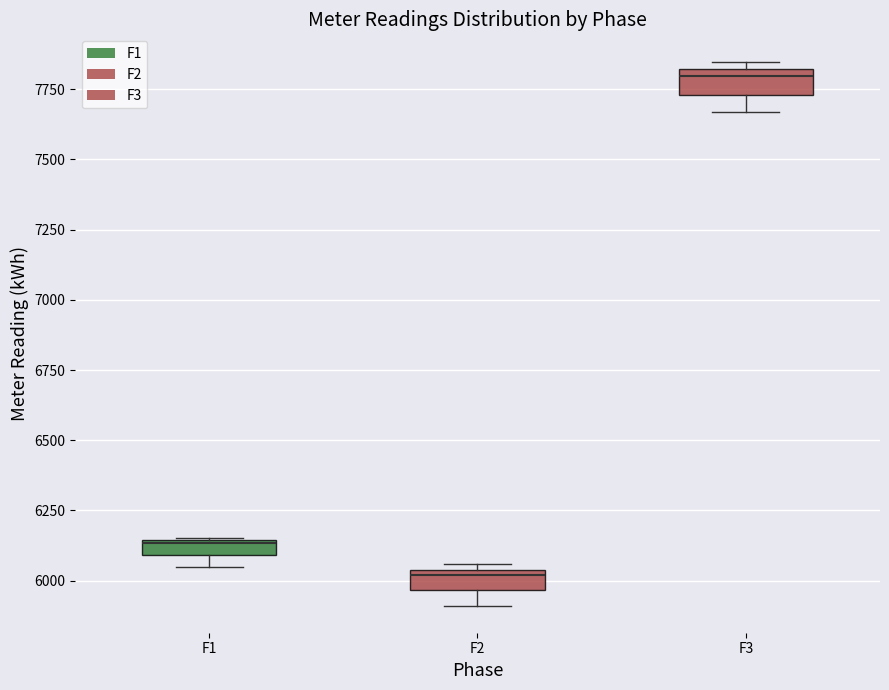

Where is the lower edge of the box for F1 on the y-axis? The values are not printed on the chart, so give them approximately, as read against the axis.

6100